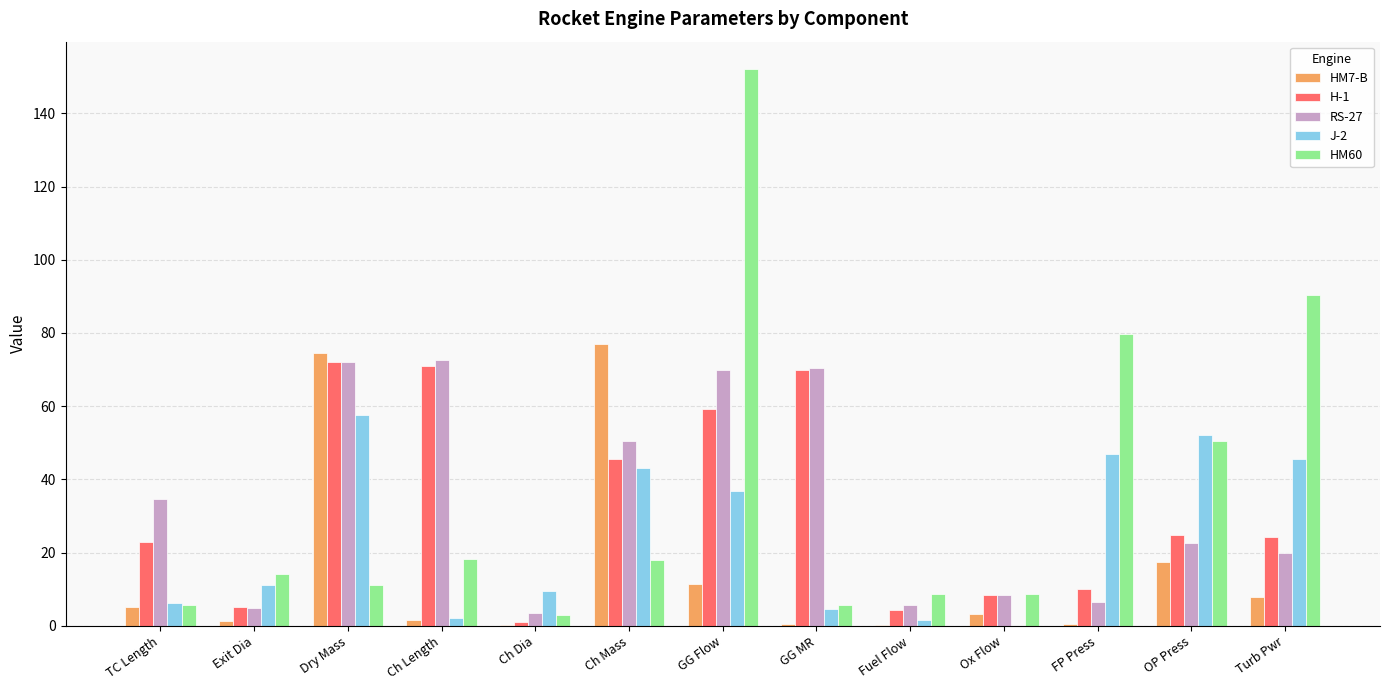

At which label is RS-27 closest to 38?

TC Length